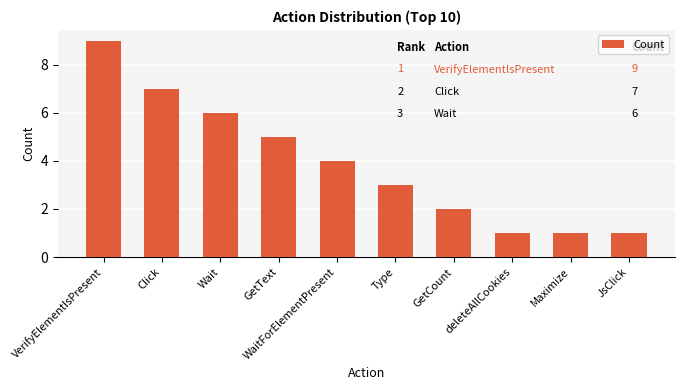

Are the bars horizontal?

No